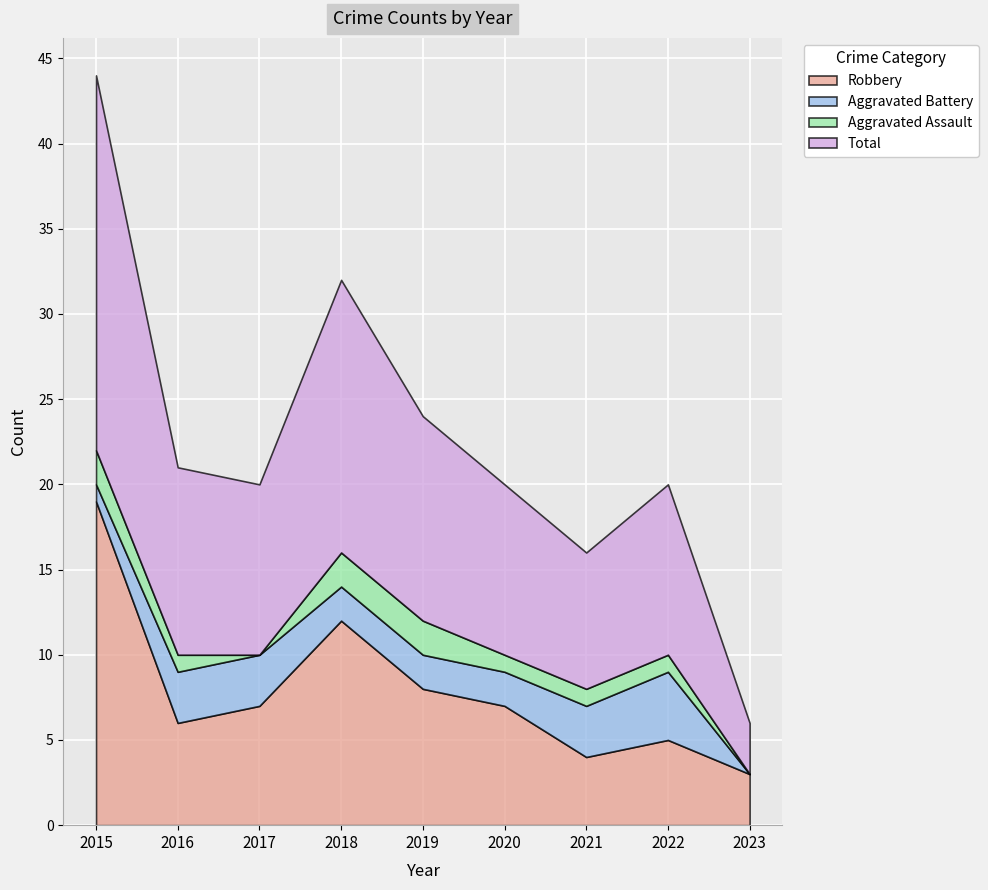

What is the difference between the Aggravated Battery values at 2017 and 2022?

1